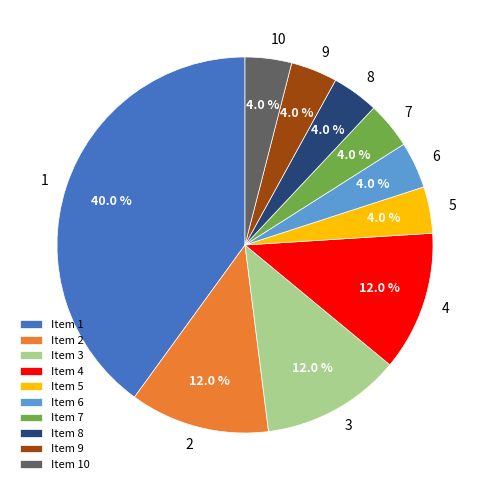

Combined, what portion of the pie is Item 1 and Item 5?

44.0%